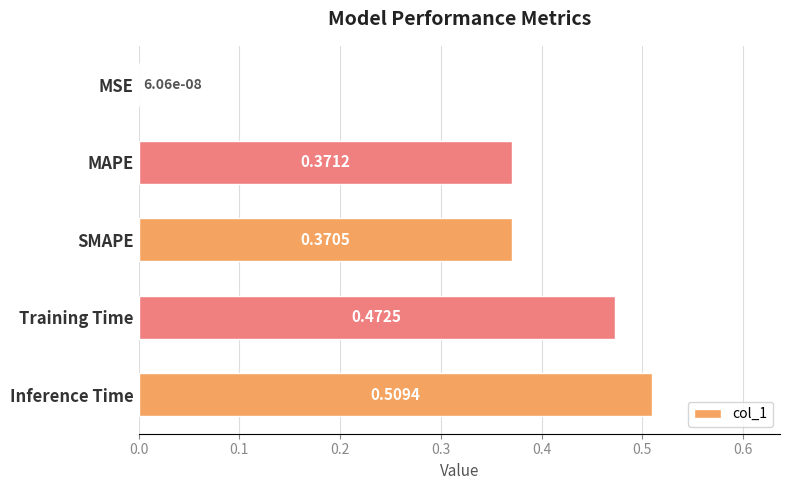

How many series are shown in this chart?

1